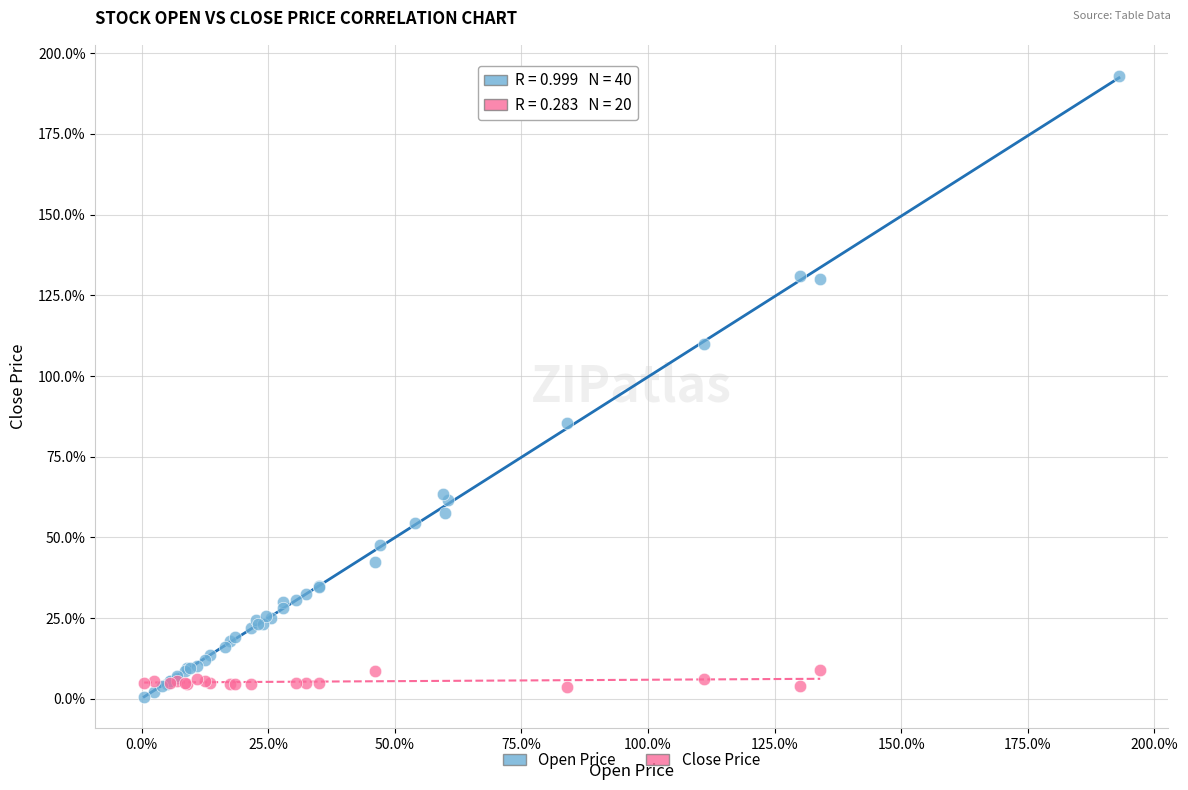

What are all the series names shown in the legend?

Open Price, Close Price